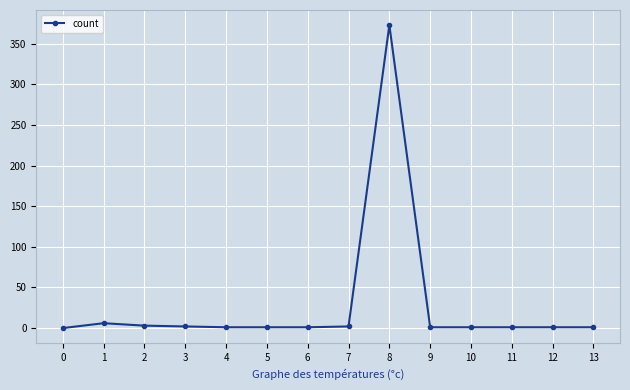

What is the difference between the maximum and second lowest values?

372